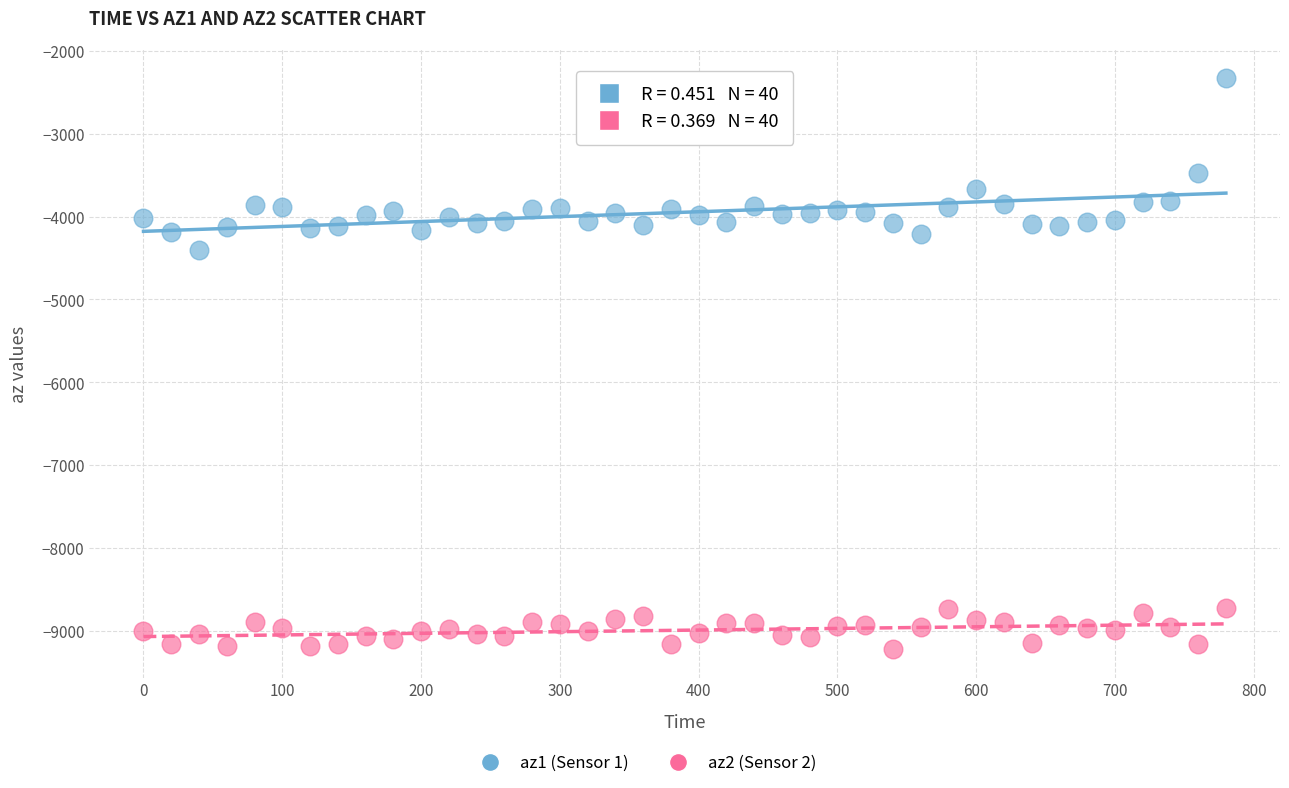

Which series contains the lowest Y value?

az2 (Sensor 2)